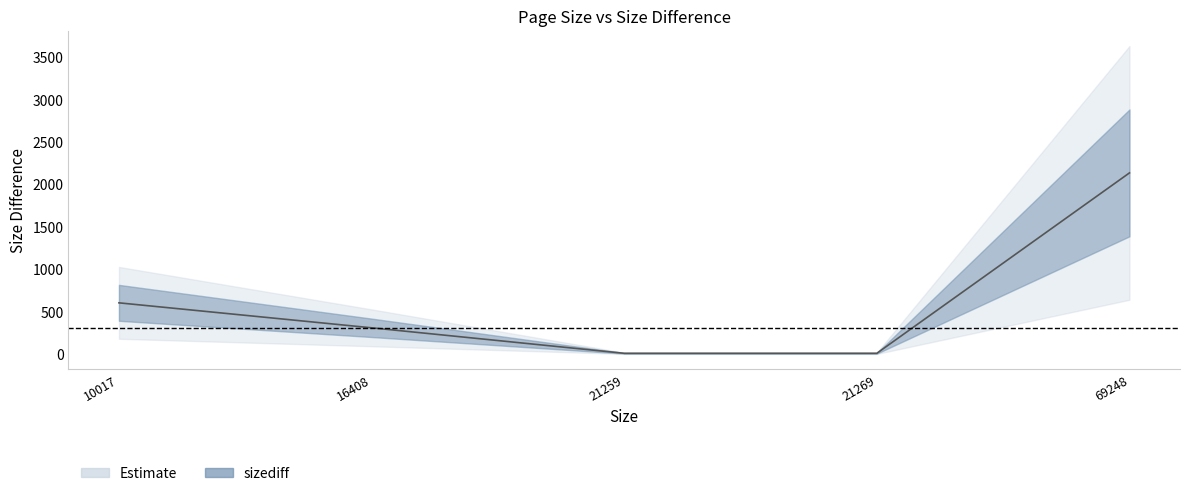

How many lines are shown in the chart?

1